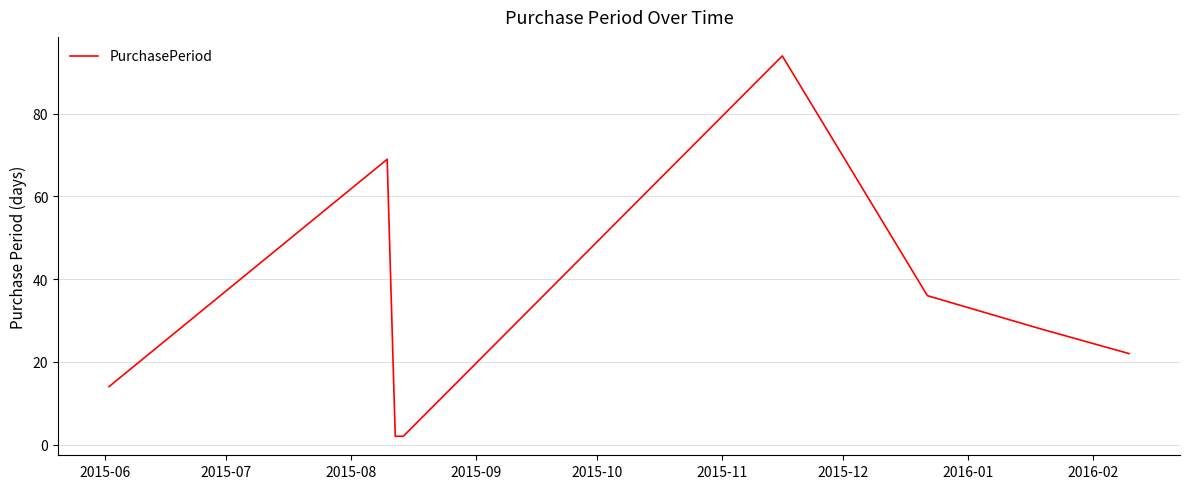

What is the maximum value shown in the chart?

94